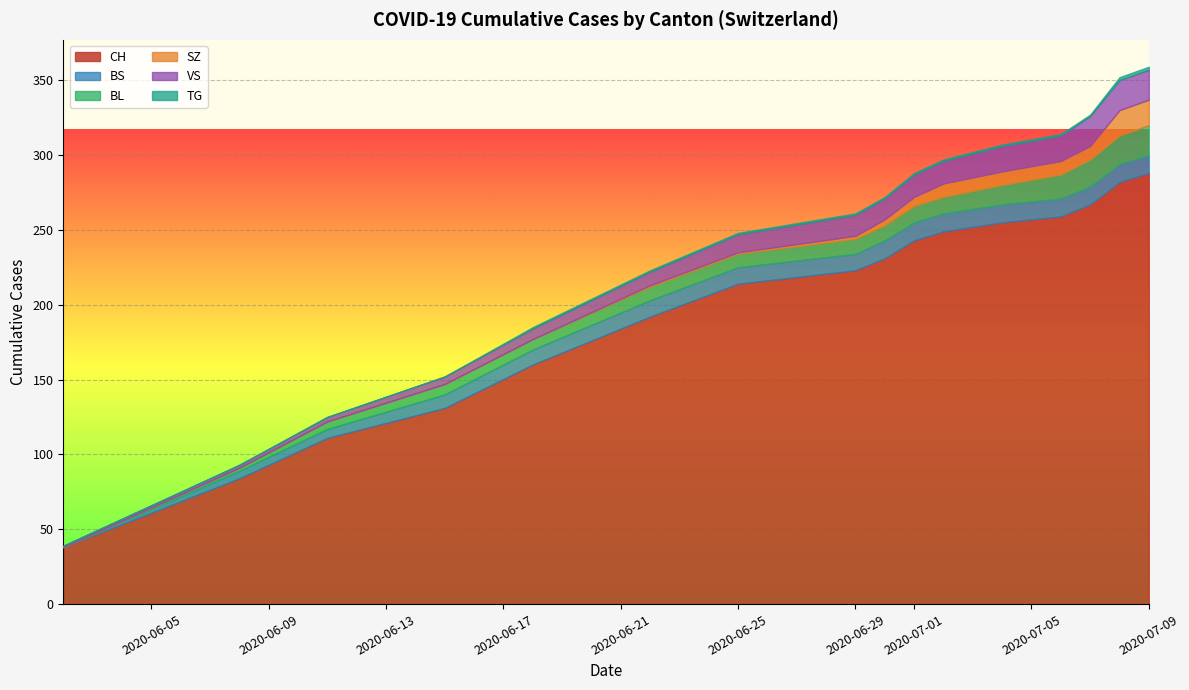

Is it true that BL equals 10 at 2020-07-06?

False